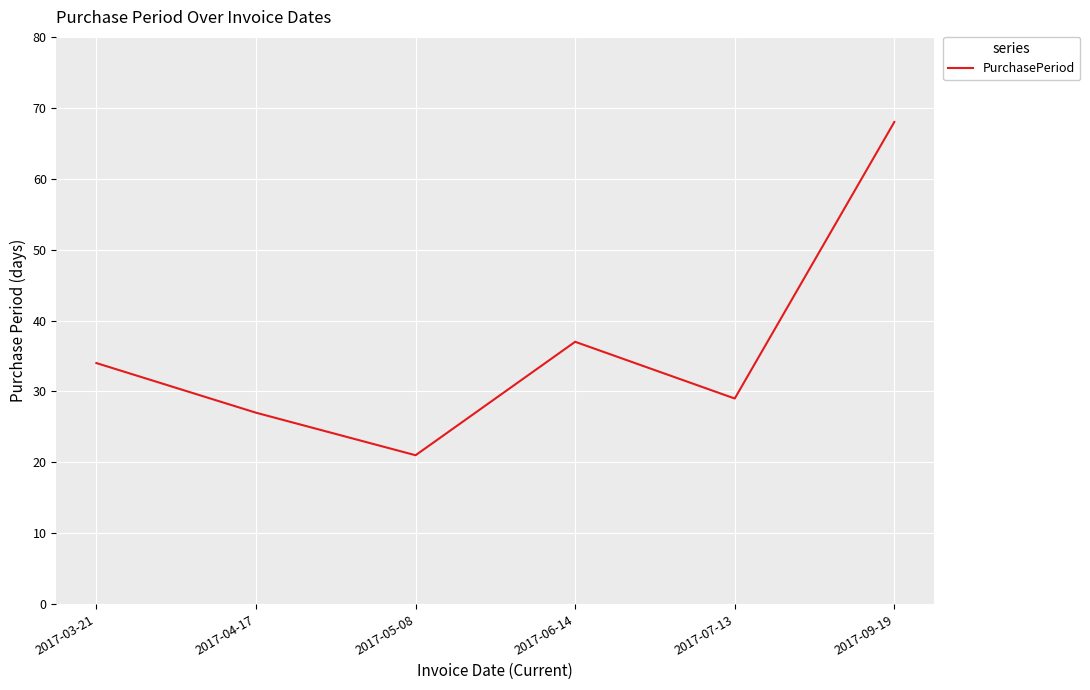

Between 2017-06-14 and 2017-09-19, which is larger?

2017-09-19